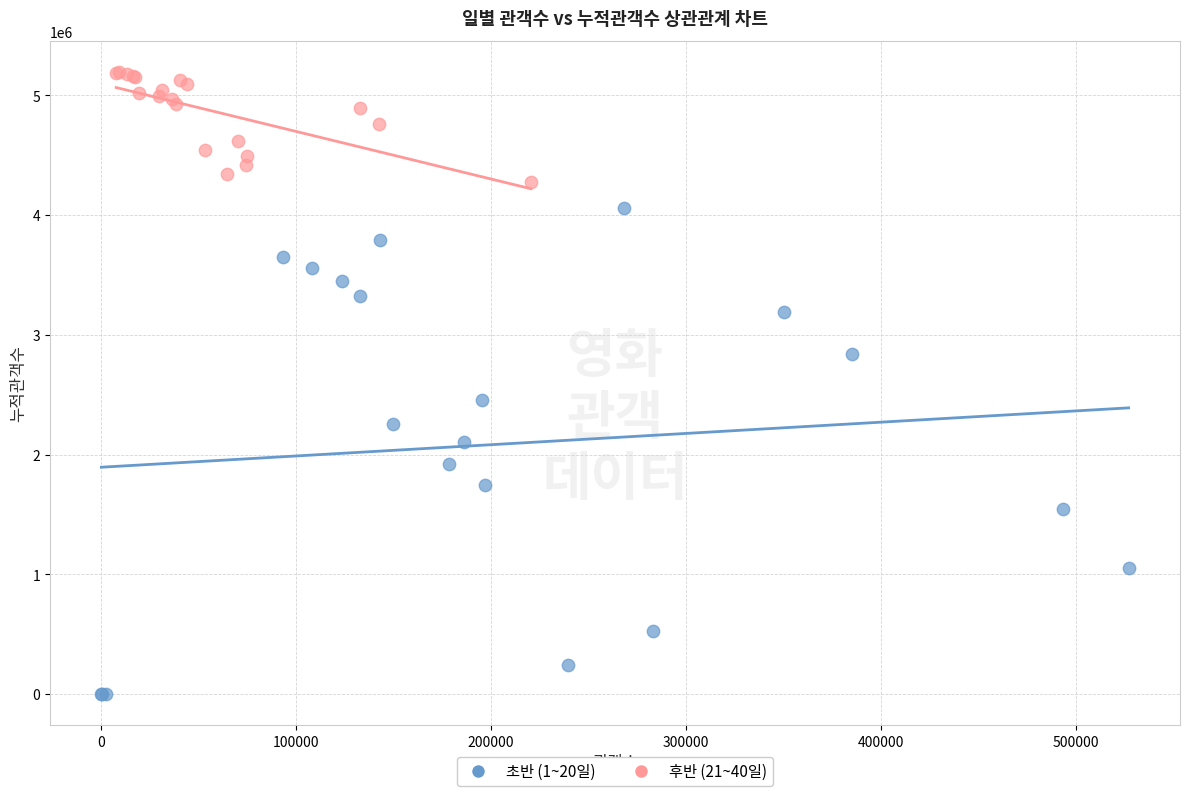

Which series reaches the minimum Y coordinate?

초반 (1~20일)